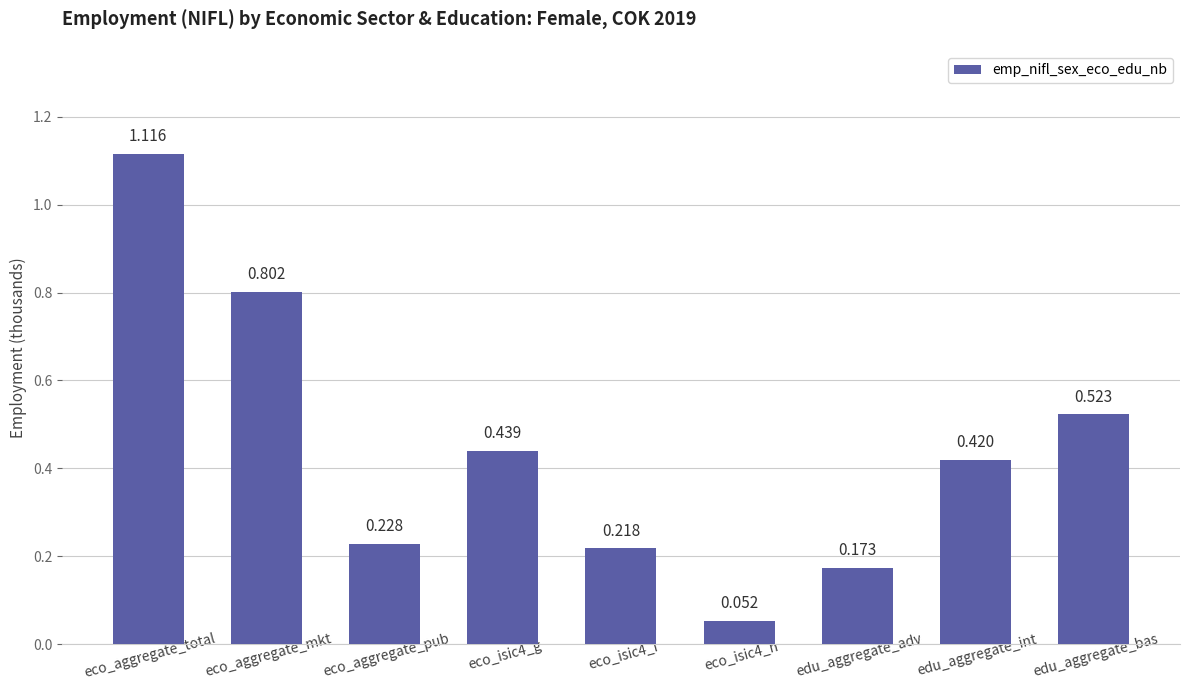

Is it true that the value at eco_aggregate_pub is 0.1?

False